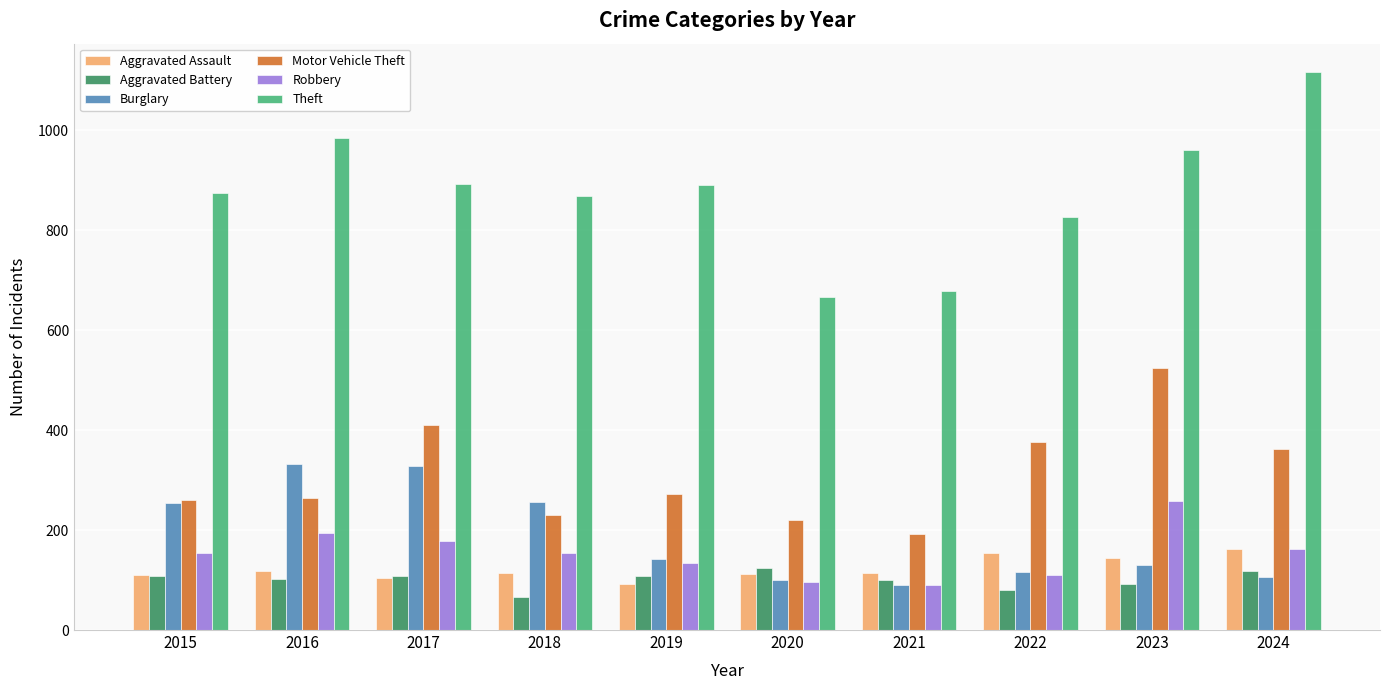

Are the bars grouped side by side (vs. stacked)?

Yes